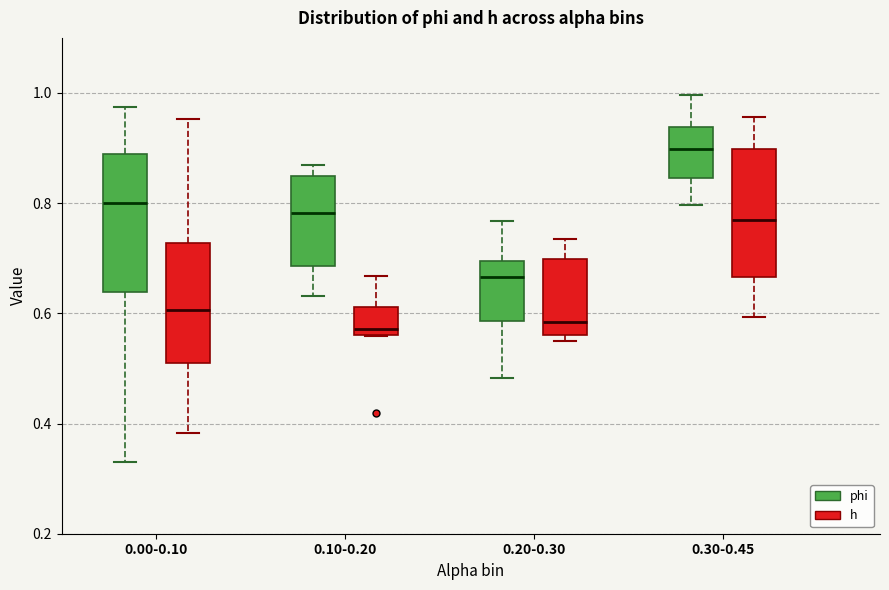

Where does the lower whisker of the box for 0.00-0.10 (phi) end on the y-axis? The values are not printed on the chart, so give them approximately, as read against the axis.

0.34